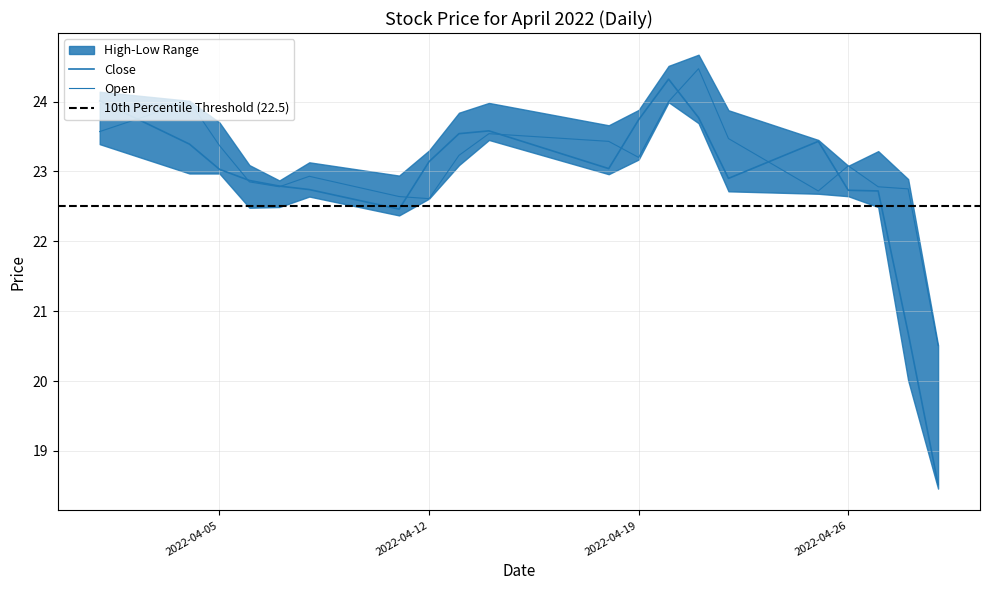

What is the maximum value for Open?

24.5